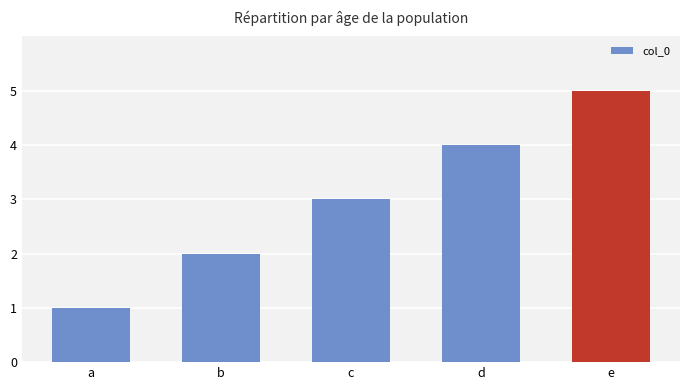

Reading left to right, what are all the values shown in this chart?

a=1	b=2	c=3	d=4	e=5